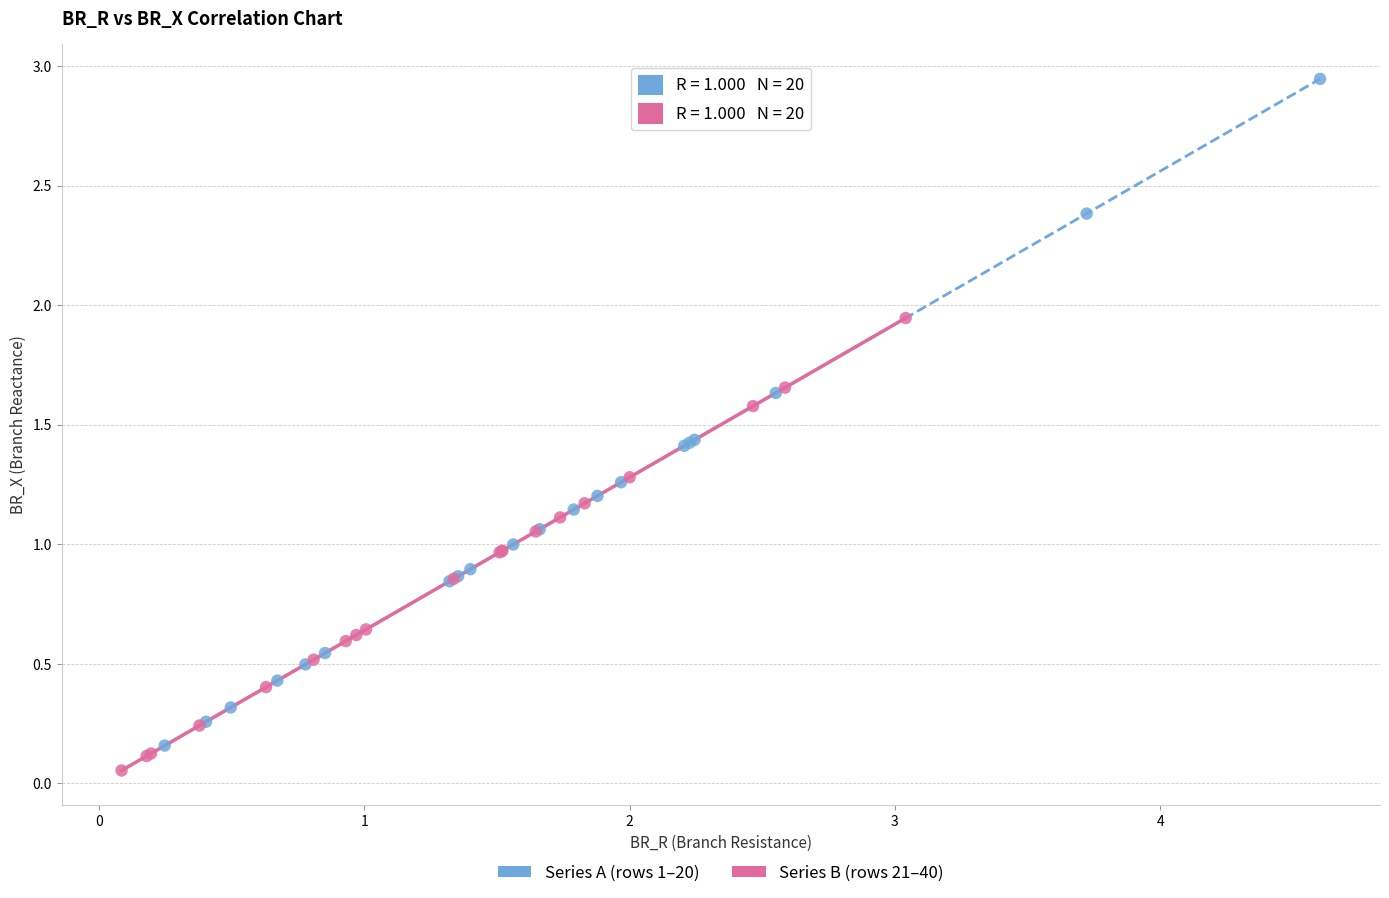

Which series contains the highest Y value?

Series A (rows 1–20)